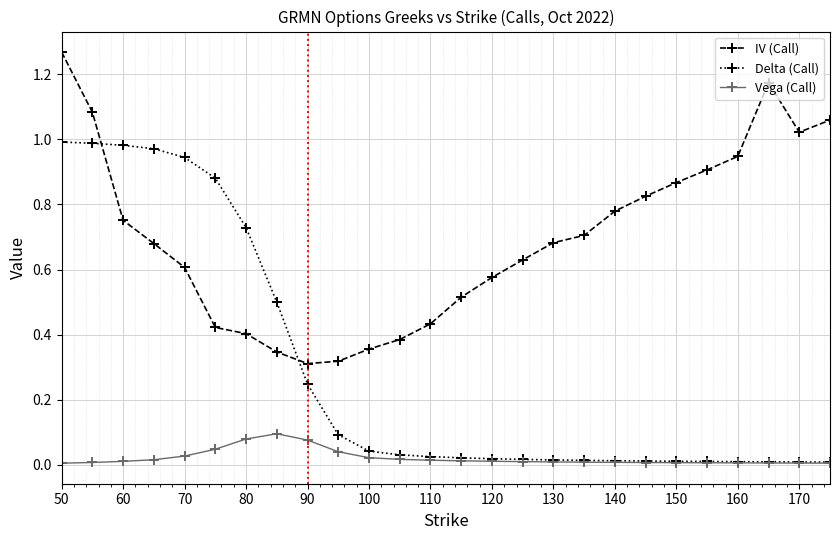

True or false: IV (Call) has more than 0 points higher than both neighbors.

True